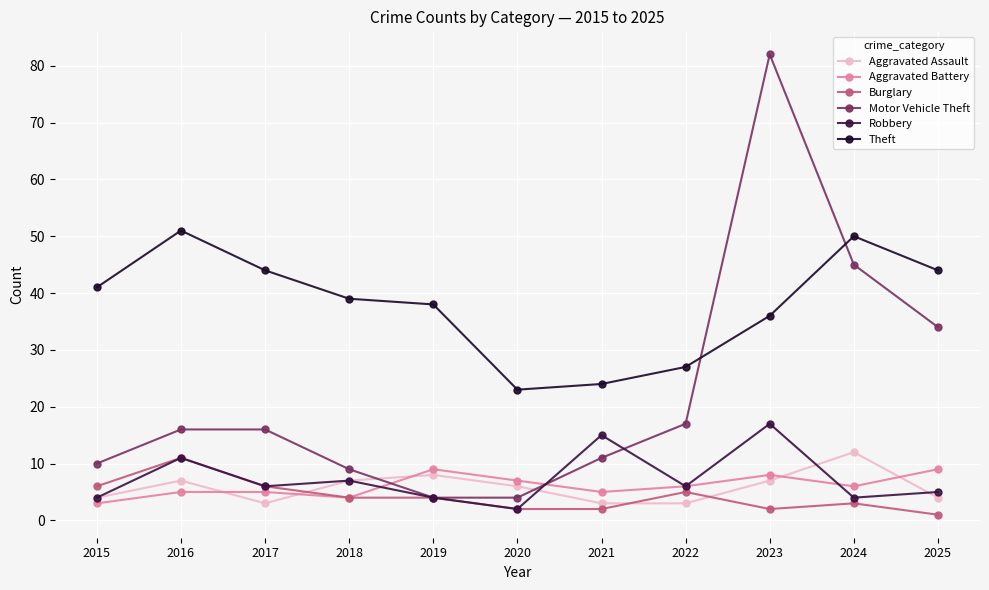

Which label corresponds to the smallest value in the chart?

2025